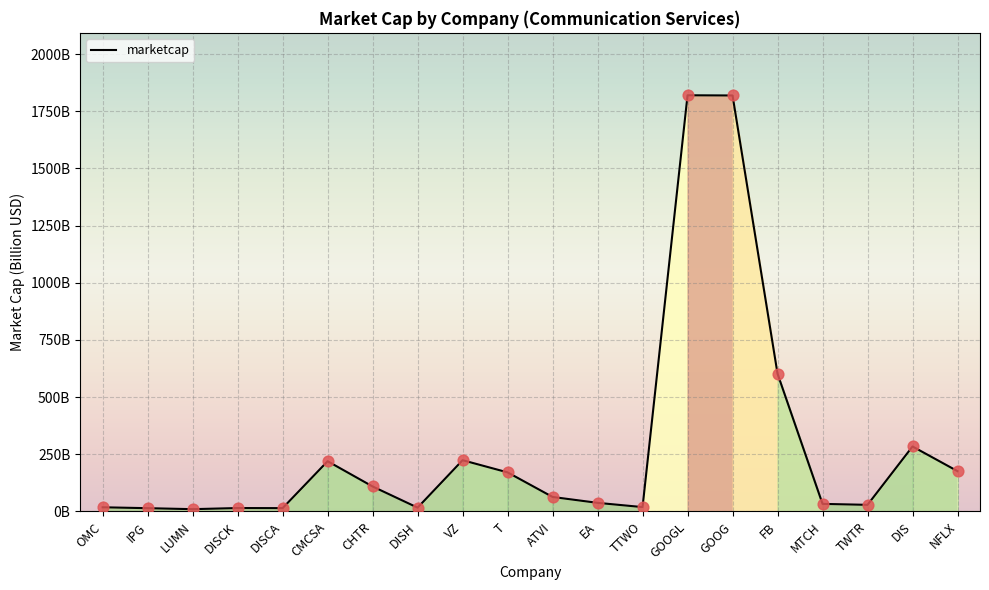

Between FB and DISH, which is larger?

FB